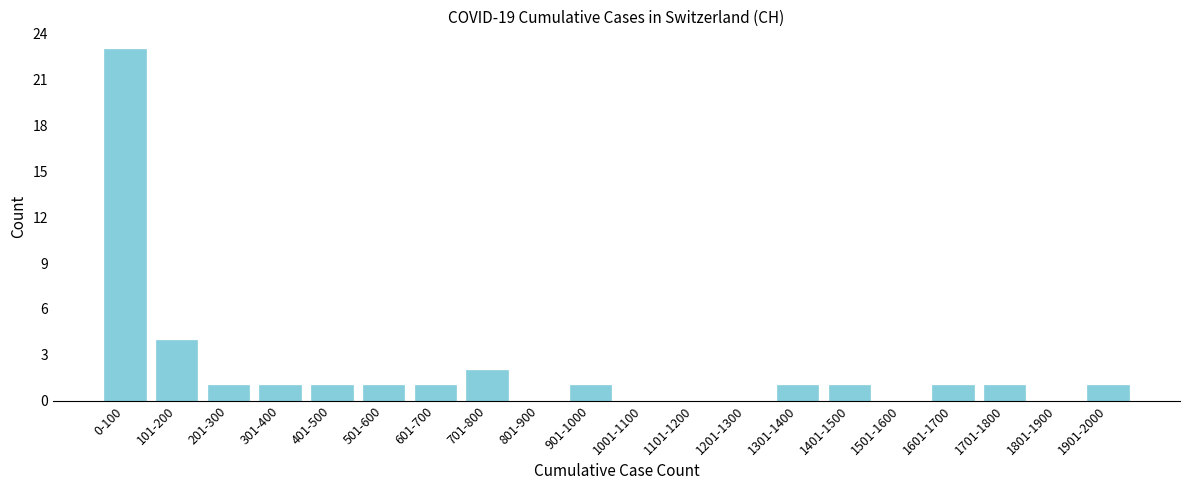

Reading left to right, list all the values displayed in this chart.

0-100=23	101-200=4	201-300=1	301-400=1	401-500=1	501-600=1	601-700=1	701-800=2	801-900=0	901-1000=1	1001-1100=0	1101-1200=0	1201-1300=0	1301-1400=1	1401-1500=1	1501-1600=0	1601-1700=1	1701-1800=1	1801-1900=0	1901-2000=1